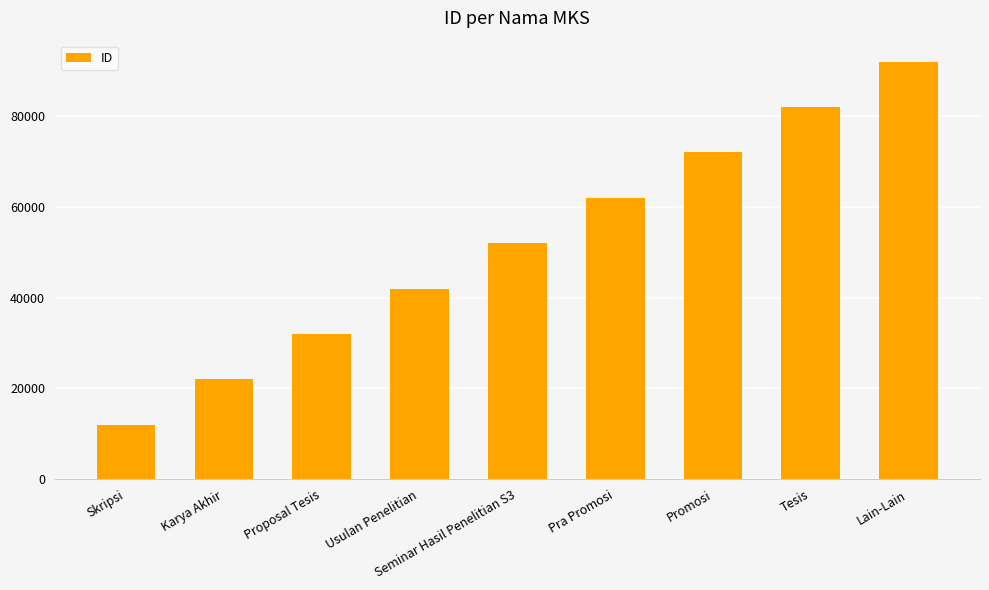

True or false: the data shows 20507 at Lain-Lain.

False